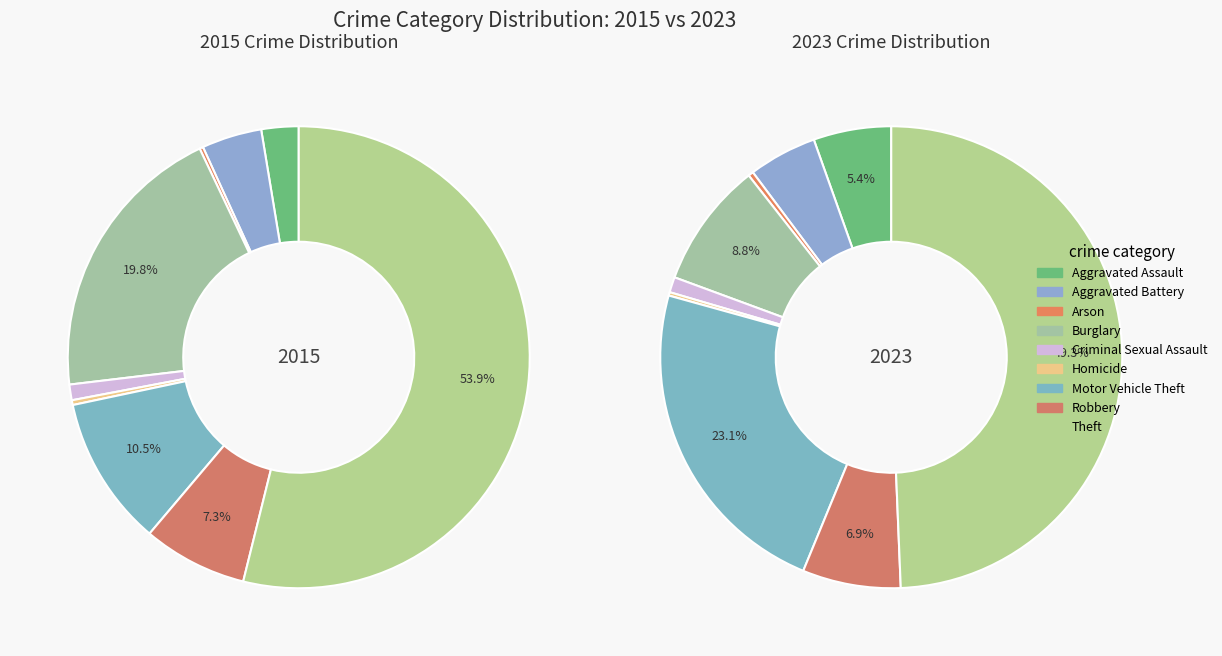

How many segments does this pie chart have?

9